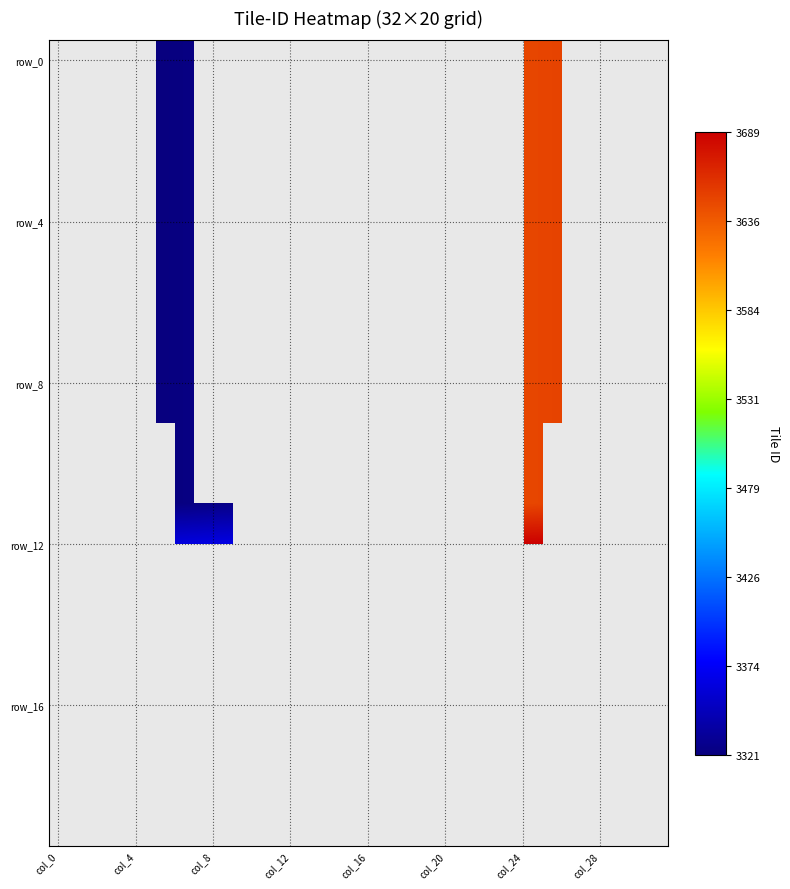

Which has a higher value, 10 or 14?

14